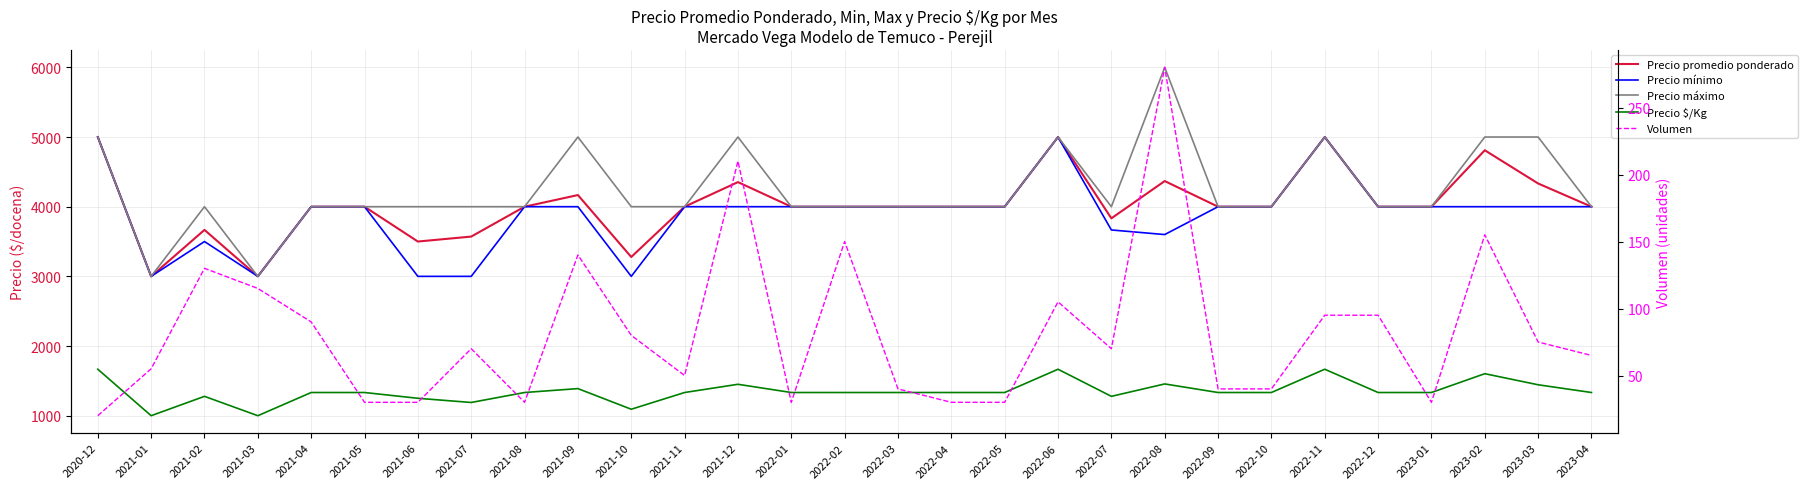

True or false: Volumen has more than 2 points higher than both neighbors.

True